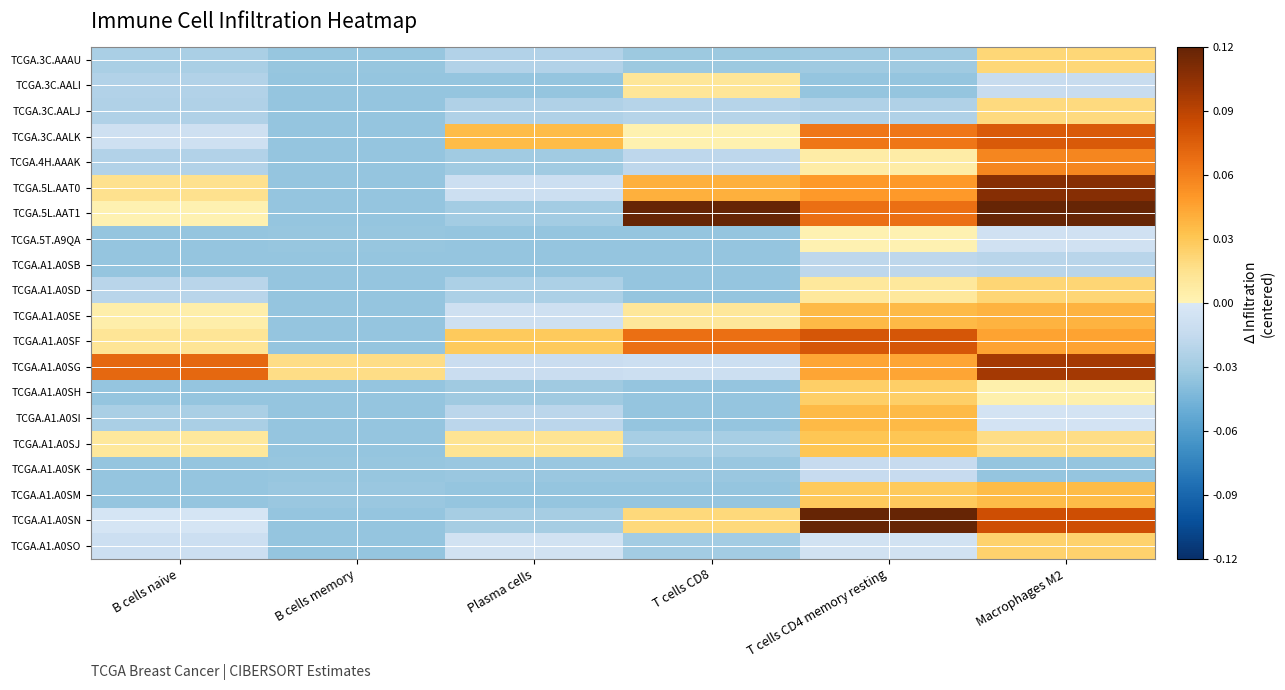

Which has a higher value, T cells CD4 memory resting or T cells CD8?

T cells CD4 memory resting